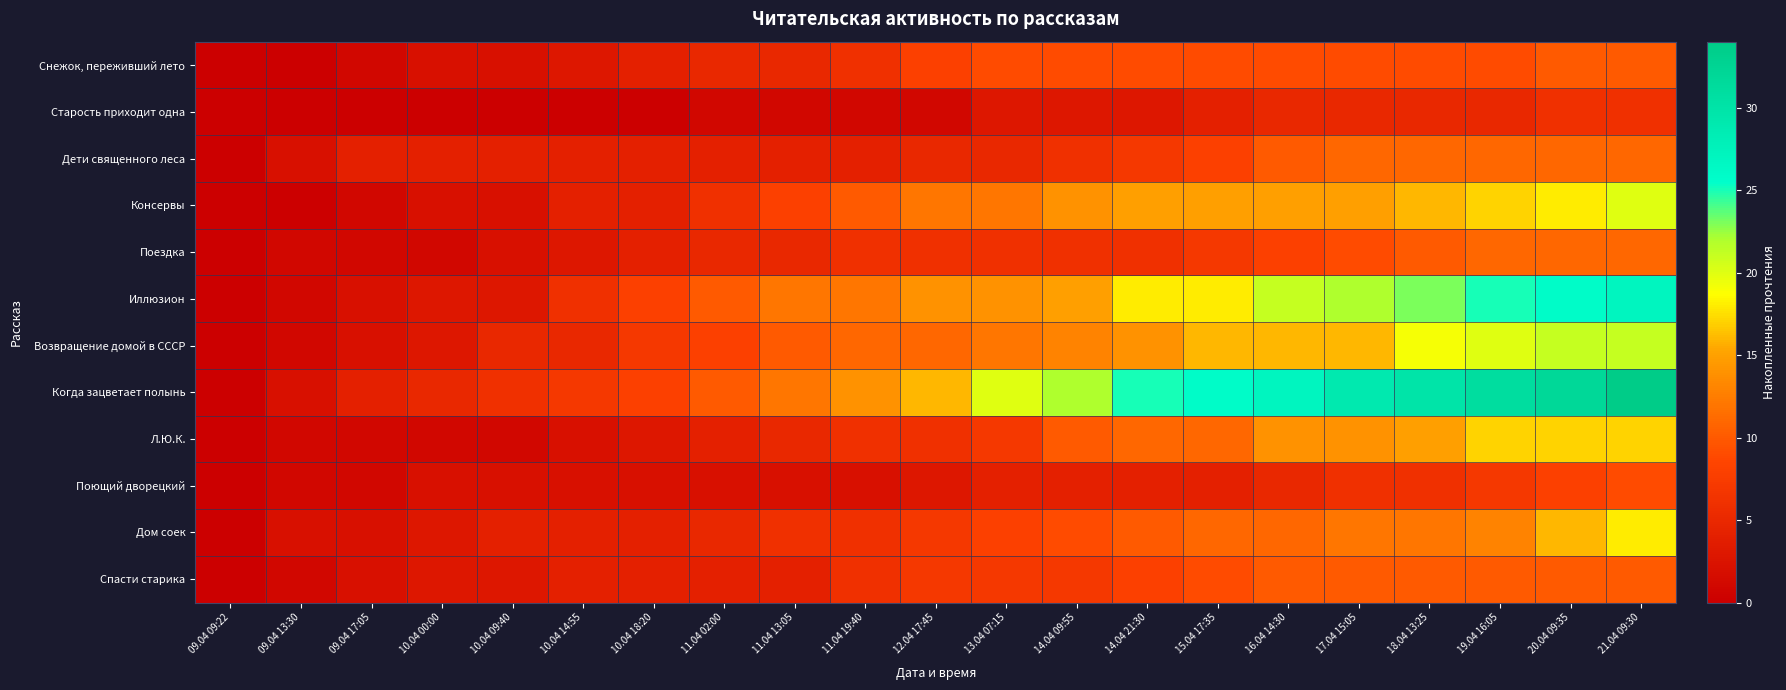

Reading right to left, transcribe all the data shown in this chart.

Снежок, переживший лето: 21.04 09:30=10	20.04 09:35=10	19.04 16:05=9	18.04 13:25=9	17.04 15:05=9	16.04 14:30=9	15.04 17:35=9	14.04 21:30=9	14.04 09:55=9	13.04 07:15=9	12.04 17:45=8	11.04 19:40=6	11.04 13:05=5	11.04 02:00=5	10.04 18:20=4	10.04 14:55=3	10.04 09:40=2	10.04 00:00=2	09.04 17:05=1	09.04 13:30=0	09.04 09:22=0
Старость приходит одна: 21.04 09:30=6	20.04 09:35=6	19.04 16:05=5	18.04 13:25=5	17.04 15:05=5	16.04 14:30=5	15.04 17:35=4	14.04 21:30=3	14.04 09:55=3	13.04 07:15=3	12.04 17:45=1	11.04 19:40=1	11.04 13:05=1	11.04 02:00=1	10.04 18:20=0	10.04 14:55=0	10.04 09:40=0	10.04 00:00=0	09.04 17:05=0	09.04 13:30=0	09.04 09:22=0
Дети священного леса: 21.04 09:30=11	20.04 09:35=11	19.04 16:05=11	18.04 13:25=11	17.04 15:05=11	16.04 14:30=10	15.04 17:35=8	14.04 21:30=7	14.04 09:55=6	13.04 07:15=5	12.04 17:45=5	11.04 19:40=4	11.04 13:05=4	11.04 02:00=4	10.04 18:20=4	10.04 14:55=4	10.04 09:40=4	10.04 00:00=4	09.04 17:05=4	09.04 13:30=2	09.04 09:22=0
Консервы: 21.04 09:30=20	20.04 09:35=18	19.04 16:05=17	18.04 13:25=16	17.04 15:05=15	16.04 14:30=15	15.04 17:35=15	14.04 21:30=15	14.04 09:55=14	13.04 07:15=12	12.04 17:45=12	11.04 19:40=10	11.04 13:05=8	11.04 02:00=6	10.04 18:20=4	10.04 14:55=4	10.04 09:40=2	10.04 00:00=2	09.04 17:05=1	09.04 13:30=0	09.04 09:22=0
Поездка: 21.04 09:30=11	20.04 09:35=11	19.04 16:05=11	18.04 13:25=10	17.04 15:05=9	16.04 14:30=8	15.04 17:35=7	14.04 21:30=6	14.04 09:55=6	13.04 07:15=6	12.04 17:45=6	11.04 19:40=6	11.04 13:05=5	11.04 02:00=5	10.04 18:20=4	10.04 14:55=3	10.04 09:40=2	10.04 00:00=1	09.04 17:05=1	09.04 13:30=1	09.04 09:22=0
Иллюзион: 21.04 09:30=27	20.04 09:35=26	19.04 16:05=25	18.04 13:25=23	17.04 15:05=22	16.04 14:30=21	15.04 17:35=18	14.04 21:30=18	14.04 09:55=15	13.04 07:15=14	12.04 17:45=14	11.04 19:40=12	11.04 13:05=12	11.04 02:00=10	10.04 18:20=8	10.04 14:55=6	10.04 09:40=3	10.04 00:00=3	09.04 17:05=2	09.04 13:30=1	09.04 09:22=0
Возвращение домой в СССР: 21.04 09:30=21	20.04 09:35=21	19.04 16:05=20	18.04 13:25=19	17.04 15:05=16	16.04 14:30=16	15.04 17:35=16	14.04 21:30=14	14.04 09:55=13	13.04 07:15=12	12.04 17:45=11	11.04 19:40=11	11.04 13:05=10	11.04 02:00=8	10.04 18:20=7	10.04 14:55=5	10.04 09:40=5	10.04 00:00=3	09.04 17:05=2	09.04 13:30=1	09.04 09:22=0
Когда зацветает полынь: 21.04 09:30=34	20.04 09:35=32	19.04 16:05=31	18.04 13:25=30	17.04 15:05=29	16.04 14:30=27	15.04 17:35=26	14.04 21:30=25	14.04 09:55=22	13.04 07:15=20	12.04 17:45=16	11.04 19:40=14	11.04 13:05=12	11.04 02:00=10	10.04 18:20=8	10.04 14:55=7	10.04 09:40=6	10.04 00:00=5	09.04 17:05=4	09.04 13:30=2	09.04 09:22=0
Л.Ю.К.: 21.04 09:30=17	20.04 09:35=17	19.04 16:05=17	18.04 13:25=15	17.04 15:05=14	16.04 14:30=14	15.04 17:35=11	14.04 21:30=11	14.04 09:55=10	13.04 07:15=7	12.04 17:45=6	11.04 19:40=6	11.04 13:05=5	11.04 02:00=4	10.04 18:20=3	10.04 14:55=2	10.04 09:40=1	10.04 00:00=1	09.04 17:05=1	09.04 13:30=1	09.04 09:22=0
Поющий дворецкий: 21.04 09:30=9	20.04 09:35=8	19.04 16:05=7	18.04 13:25=6	17.04 15:05=6	16.04 14:30=5	15.04 17:35=4	14.04 21:30=4	14.04 09:55=4	13.04 07:15=4	12.04 17:45=3	11.04 19:40=2	11.04 13:05=2	11.04 02:00=2	10.04 18:20=2	10.04 14:55=2	10.04 09:40=2	10.04 00:00=2	09.04 17:05=1	09.04 13:30=1	09.04 09:22=0
Дом соек: 21.04 09:30=18	20.04 09:35=16	19.04 16:05=13	18.04 13:25=12	17.04 15:05=12	16.04 14:30=11	15.04 17:35=11	14.04 21:30=10	14.04 09:55=9	13.04 07:15=8	12.04 17:45=7	11.04 19:40=6	11.04 13:05=6	11.04 02:00=5	10.04 18:20=4	10.04 14:55=4	10.04 09:40=4	10.04 00:00=3	09.04 17:05=2	09.04 13:30=2	09.04 09:22=0
Спасти старика: 21.04 09:30=10	20.04 09:35=10	19.04 16:05=10	18.04 13:25=10	17.04 15:05=10	16.04 14:30=10	15.04 17:35=9	14.04 21:30=8	14.04 09:55=7	13.04 07:15=7	12.04 17:45=7	11.04 19:40=6	11.04 13:05=4	11.04 02:00=4	10.04 18:20=4	10.04 14:55=4	10.04 09:40=3	10.04 00:00=3	09.04 17:05=2	09.04 13:30=1	09.04 09:22=0